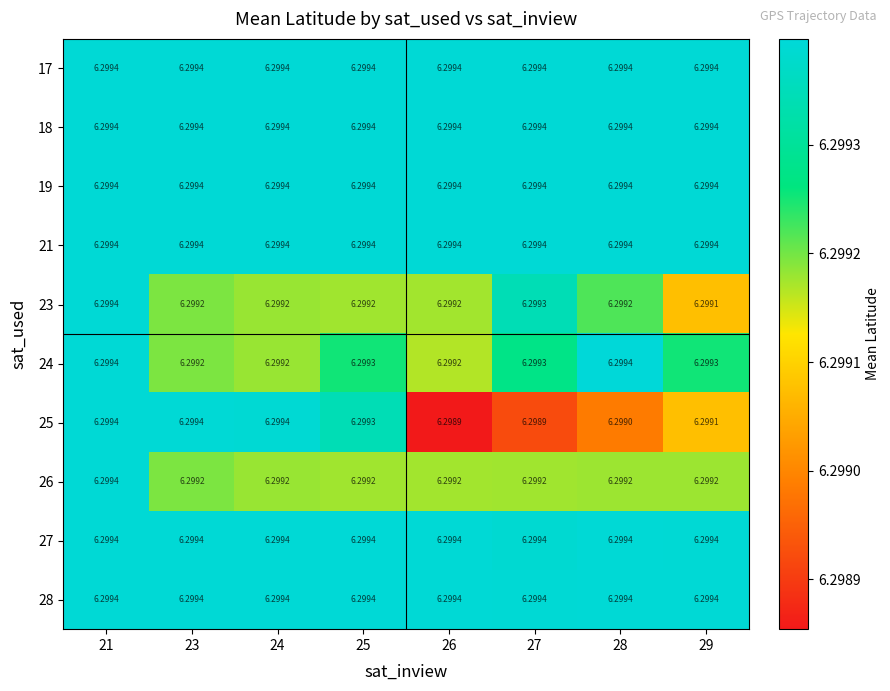

At which category is the sum across all series the highest?

21